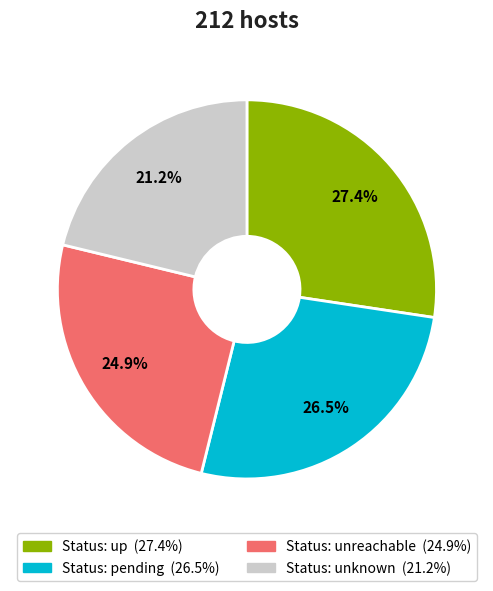

Is there any slice that represents more than half of the pie?

No